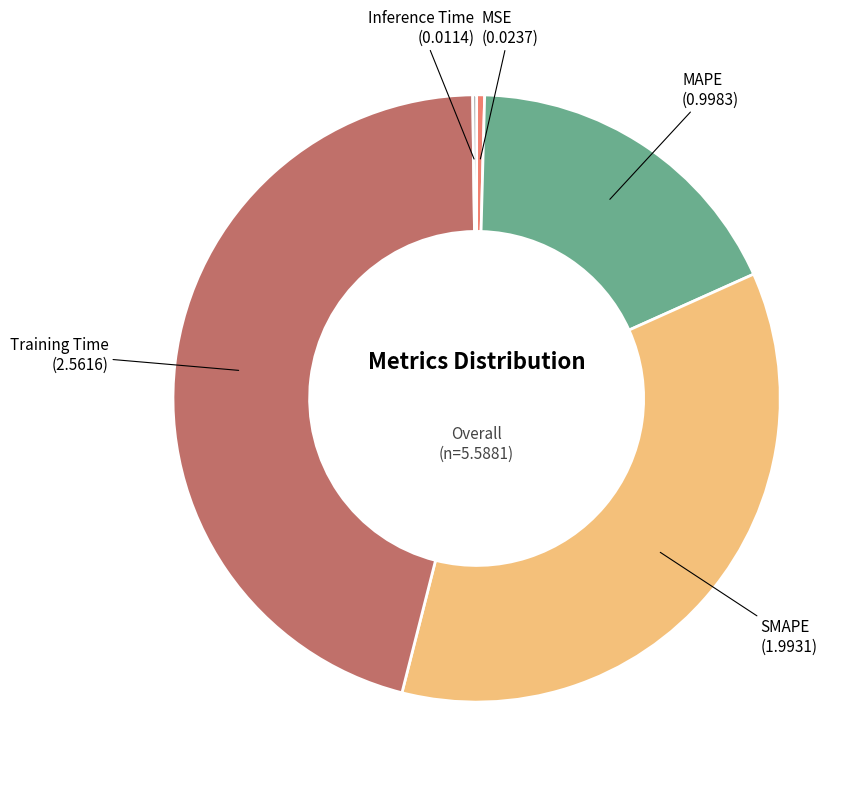

Is there a majority slice in this chart?

No